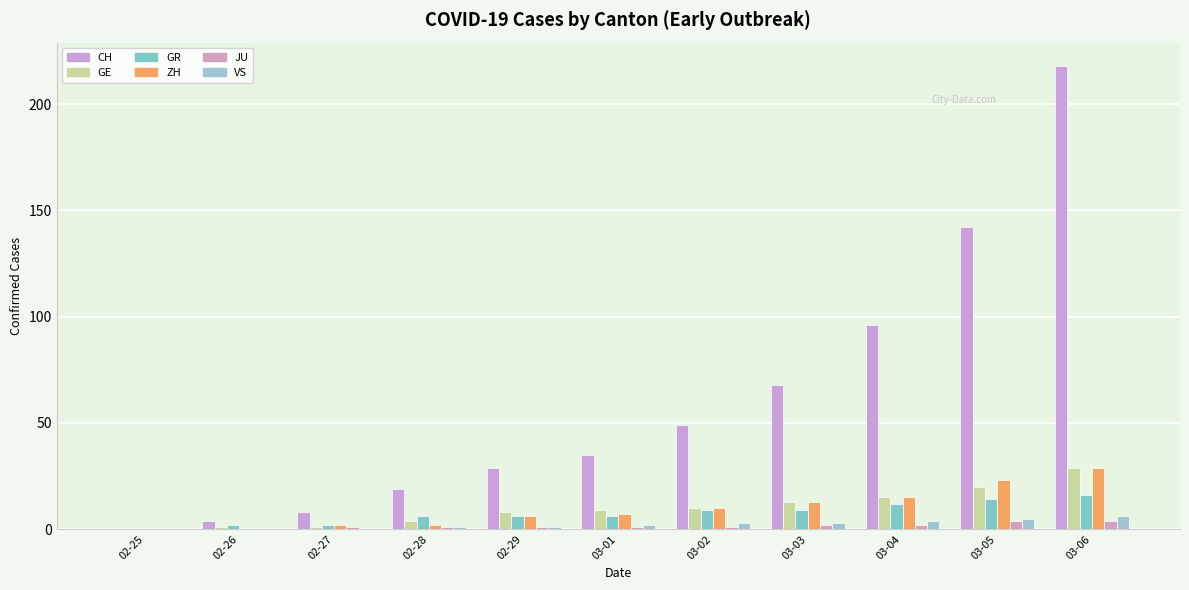

The value of GR at 02-27 is 2. True or false?

True